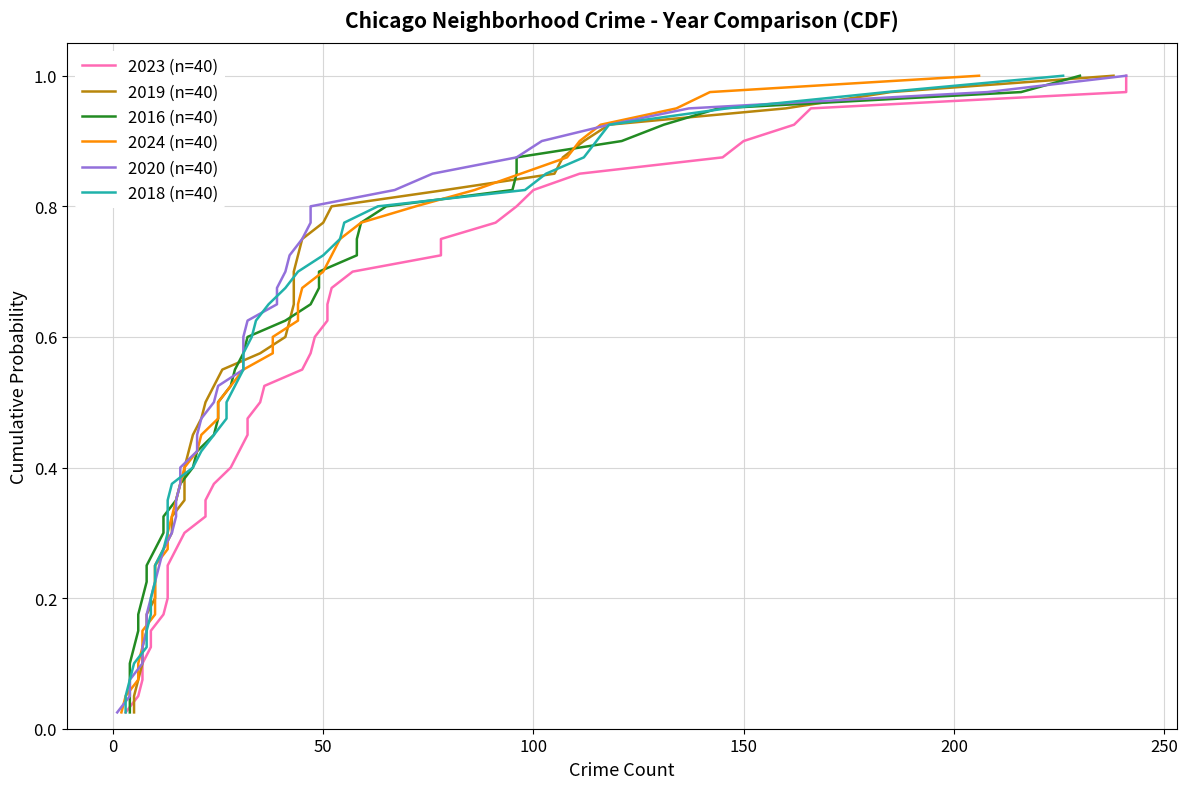

True or false: 2016 (n=40) has a value of 0.5 at 12.

False